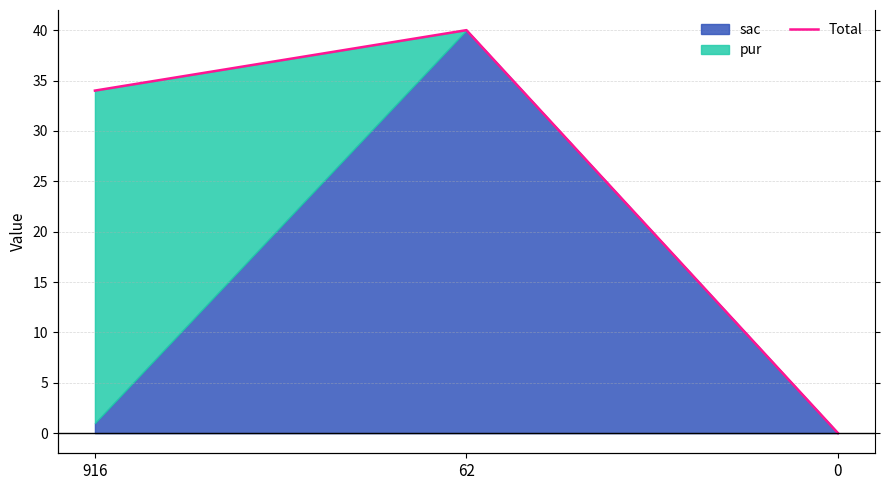

What is the difference between the maximum and minimum values?

40